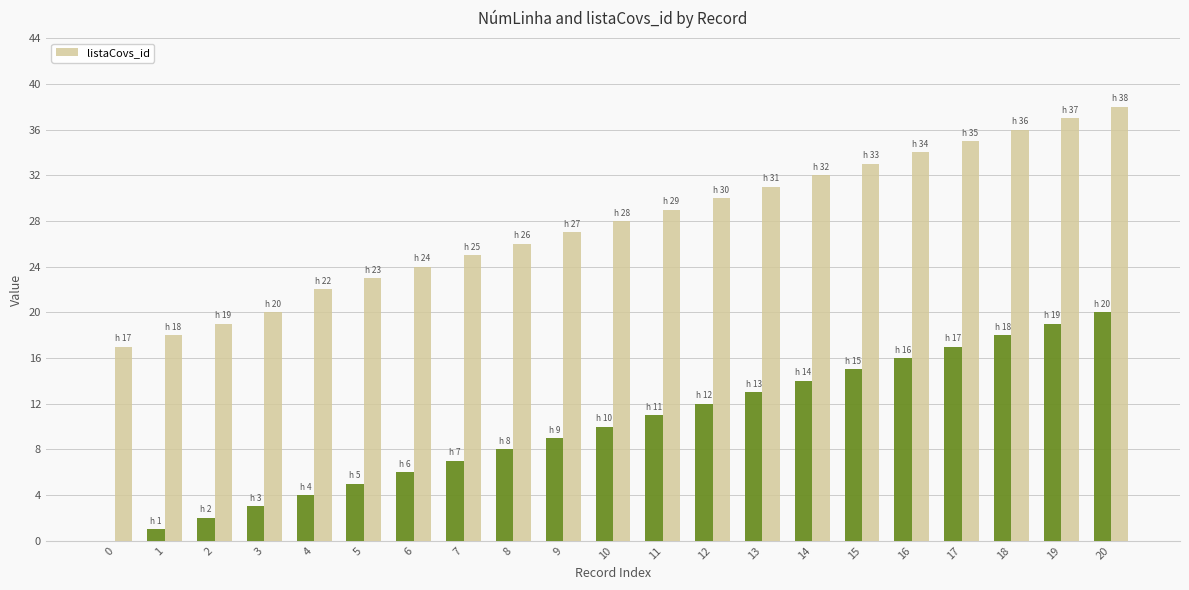

What is the difference between the maximum and second lowest values?

20